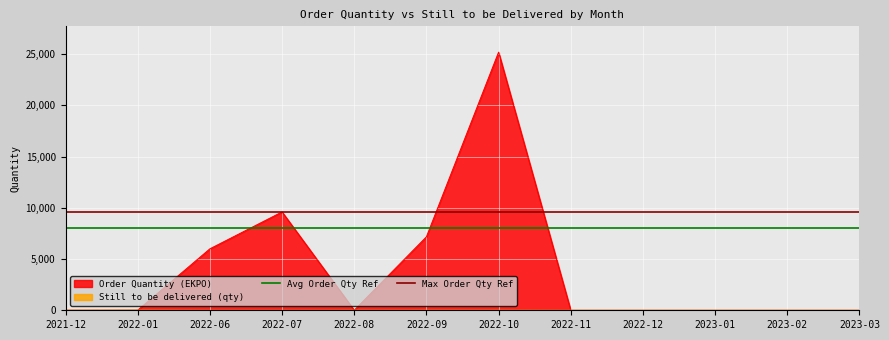

What position from the right is 2022-01?

1